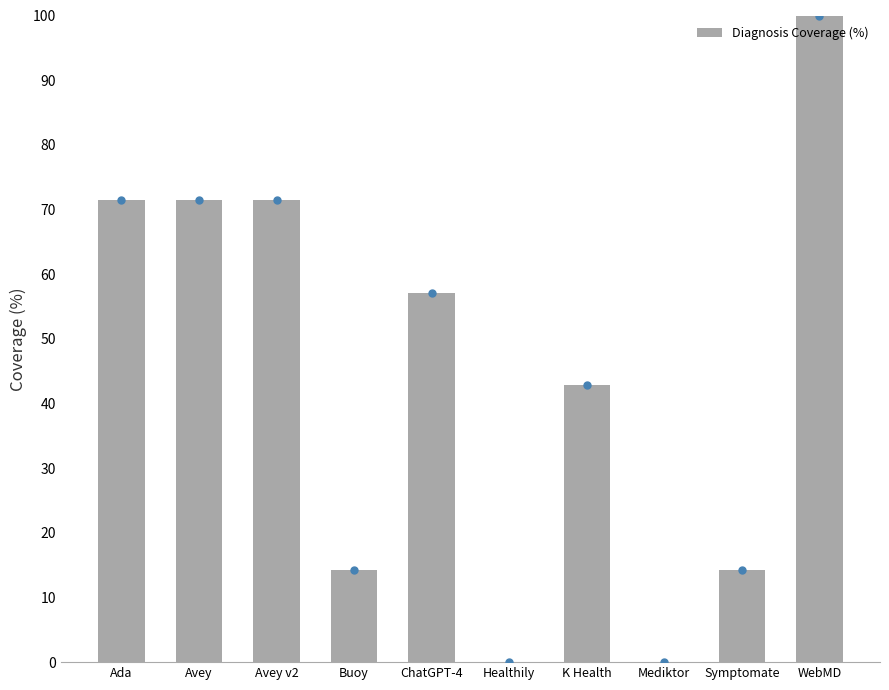

Reading left to right, what are all the values shown in this chart?

Ada=71.4	Avey=71.4	Avey v2=71.4	Buoy=14.3	ChatGPT-4=57.1	Healthily=0.0	K Health=42.9	Mediktor=0.0	Symptomate=14.3	WebMD=100.0